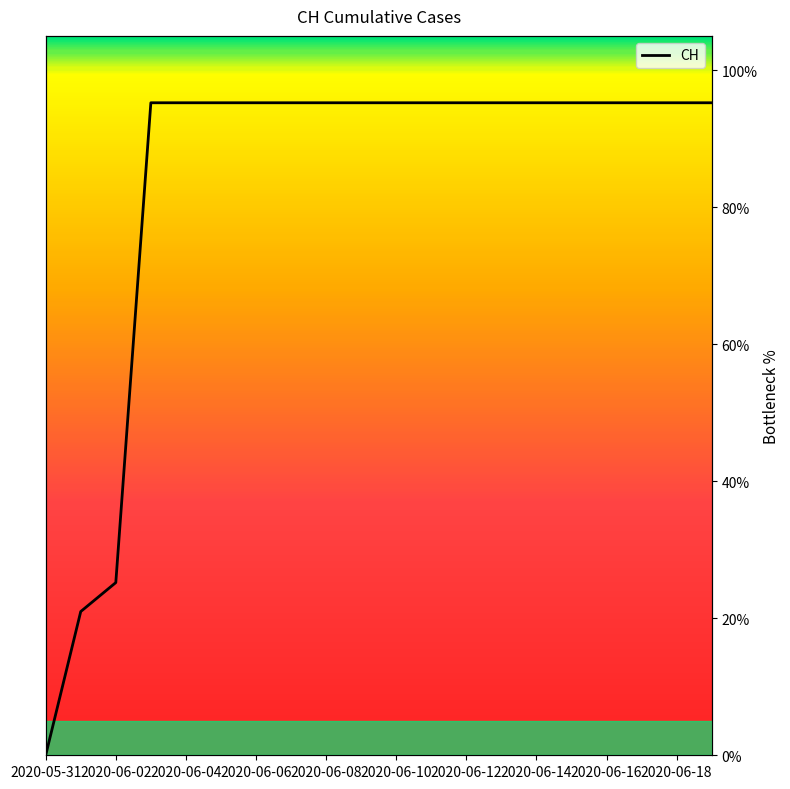

How many values exceed 95?

17